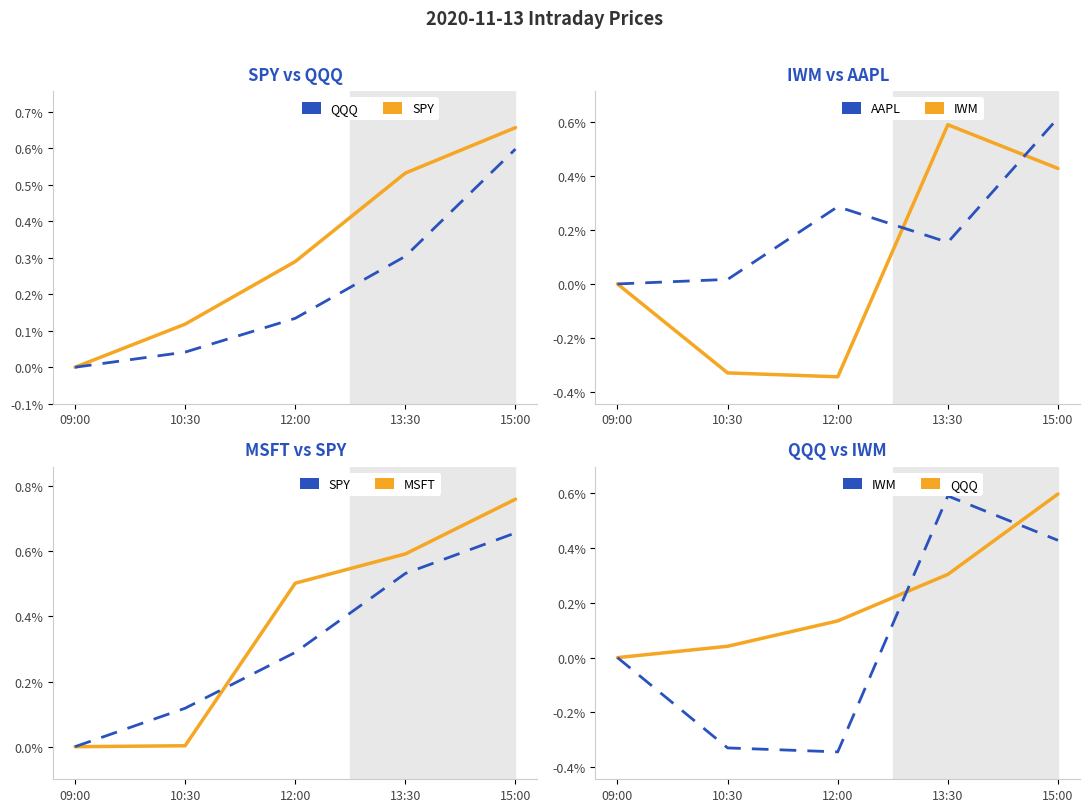

What is the spread (max minus min) of values at 13:30?

0.4